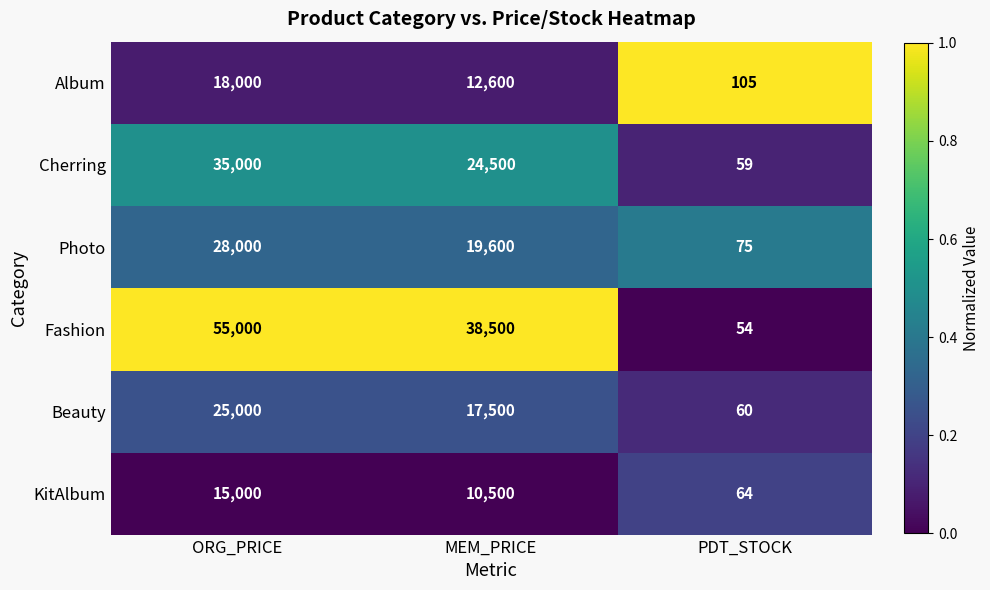

What is the smallest value displayed?

54